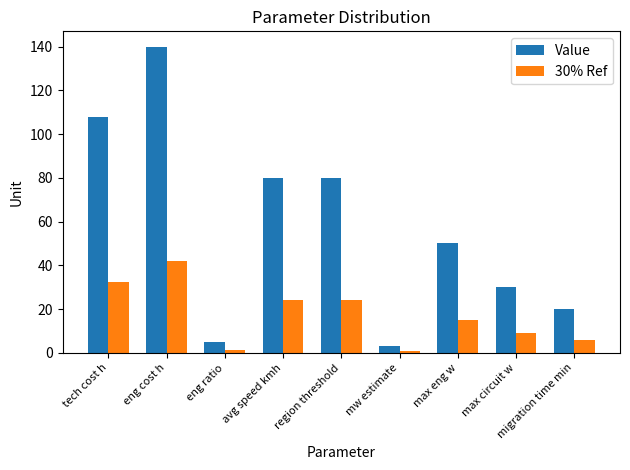

Is it true that Value equals 47.9 at max circuit w?

False